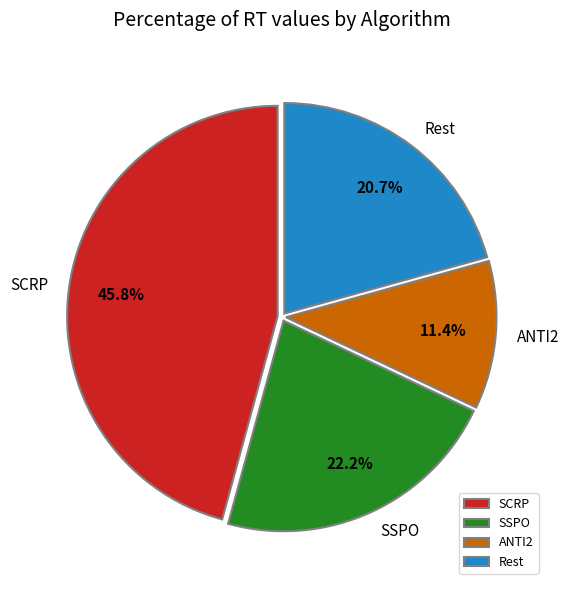

Rank the categories by value from lowest to highest.

ANTI2, Rest, SSPO, SCRP